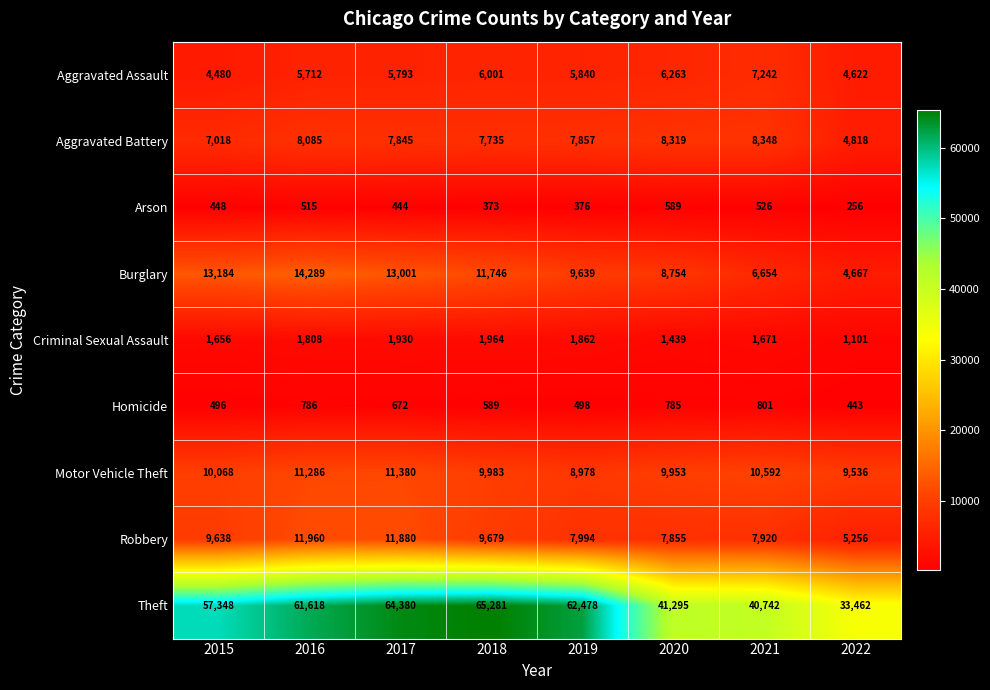

What is the minimum value shown in the chart?

256